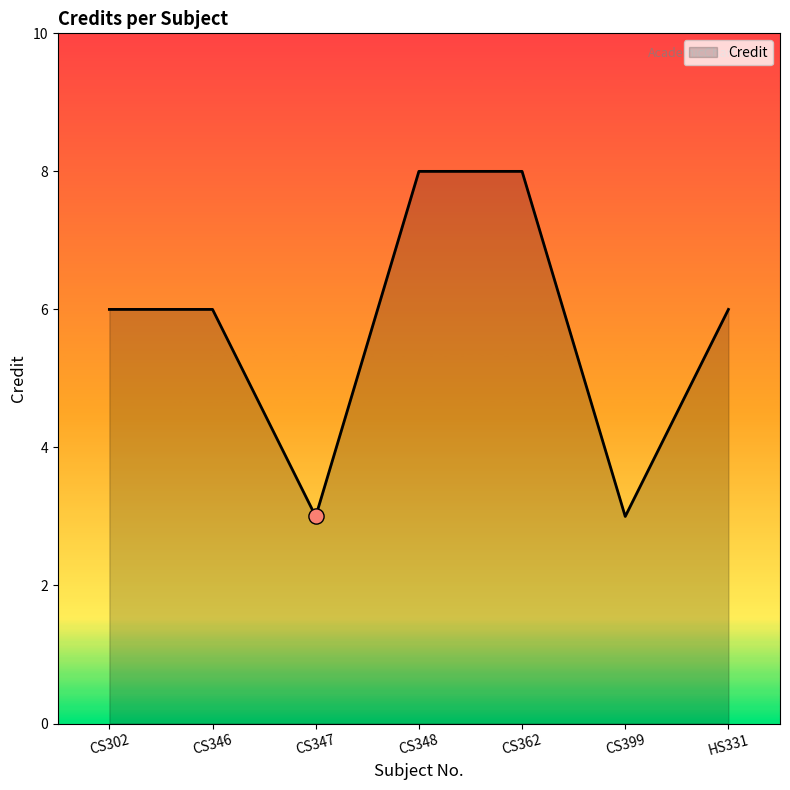

What is the change in value from CS347 to CS348?

+5